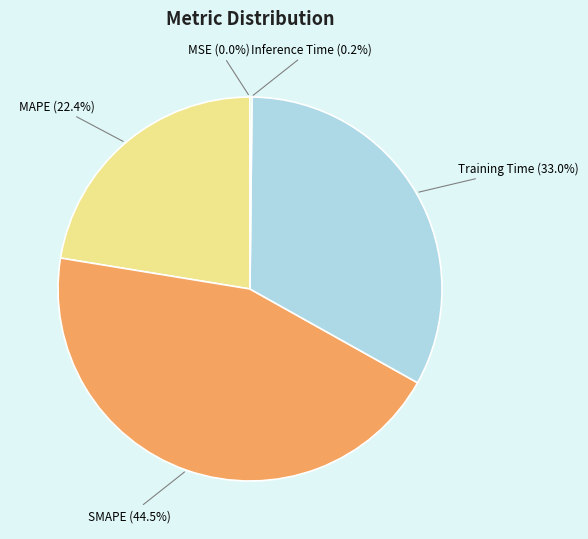

To the nearest percent, what is the difference between the largest and smallest slice percentages?

44%